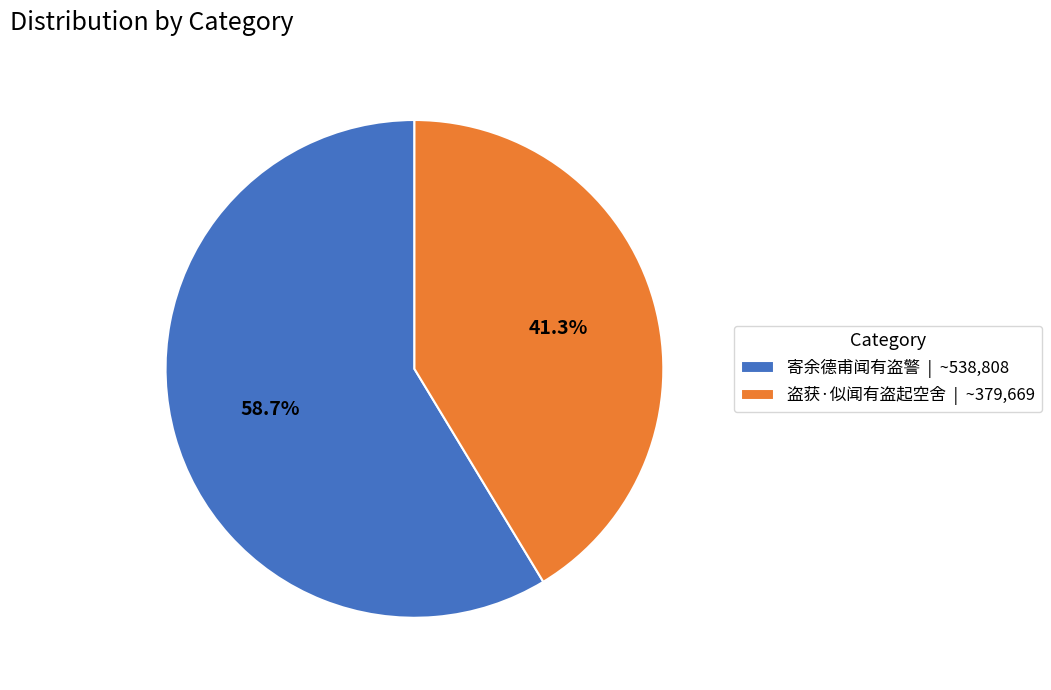

What is the largest slice in the pie chart?

寄余德甫闻有盗警